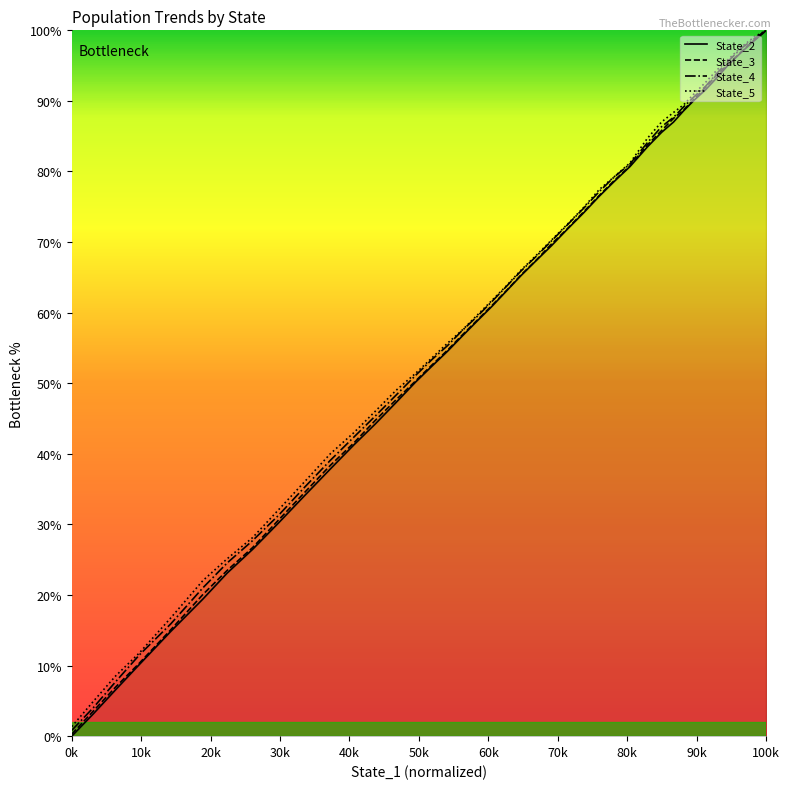

Which series has the largest range (max minus min)?

State_2